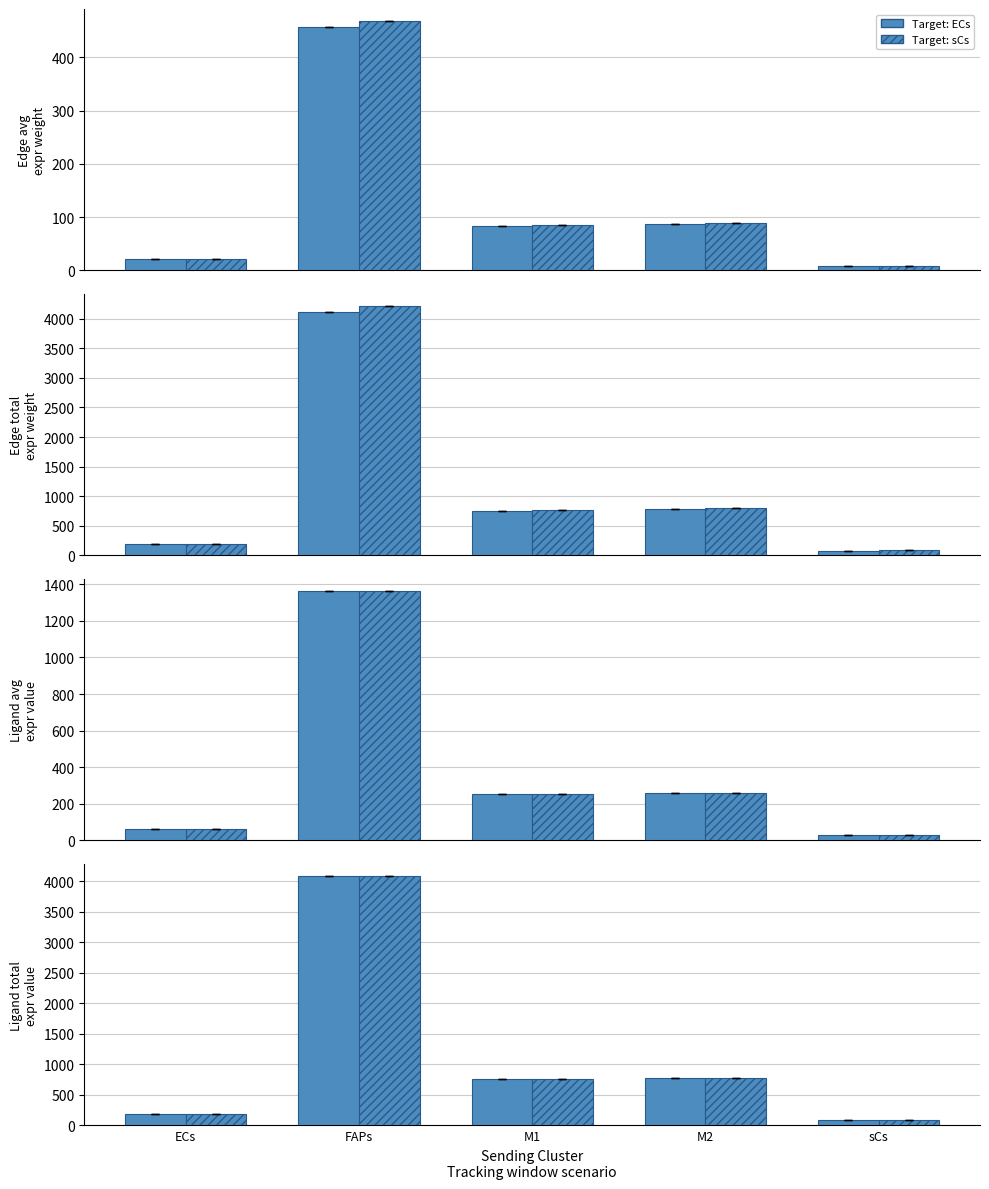

The value of Target: ECs at FAPs is 4084.1. True or false?

True